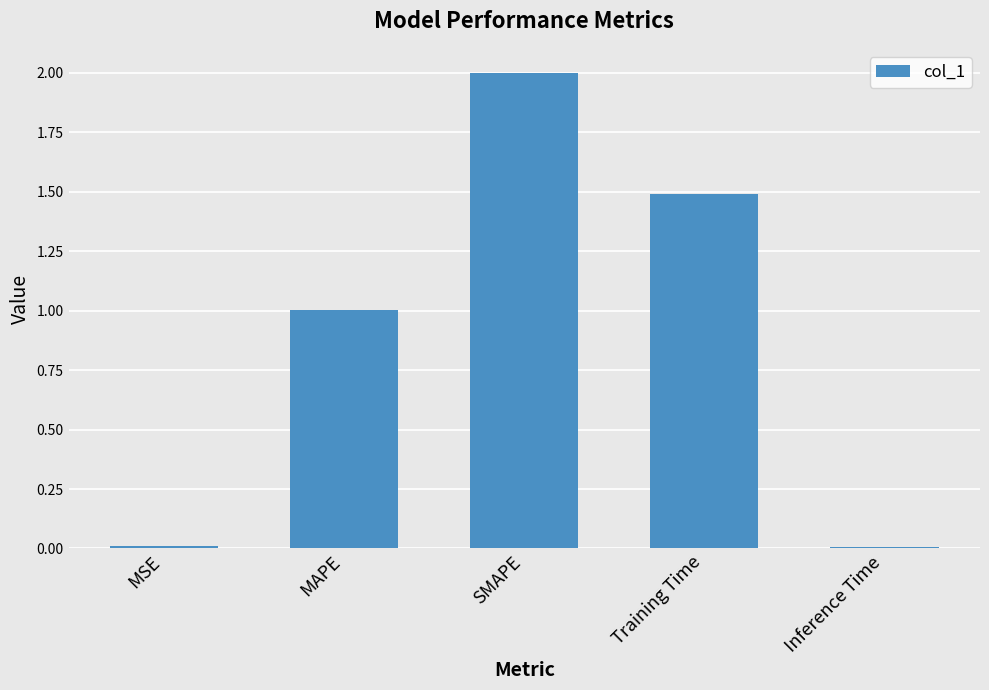

What is the value of the 3rd bar from the left?

2.0